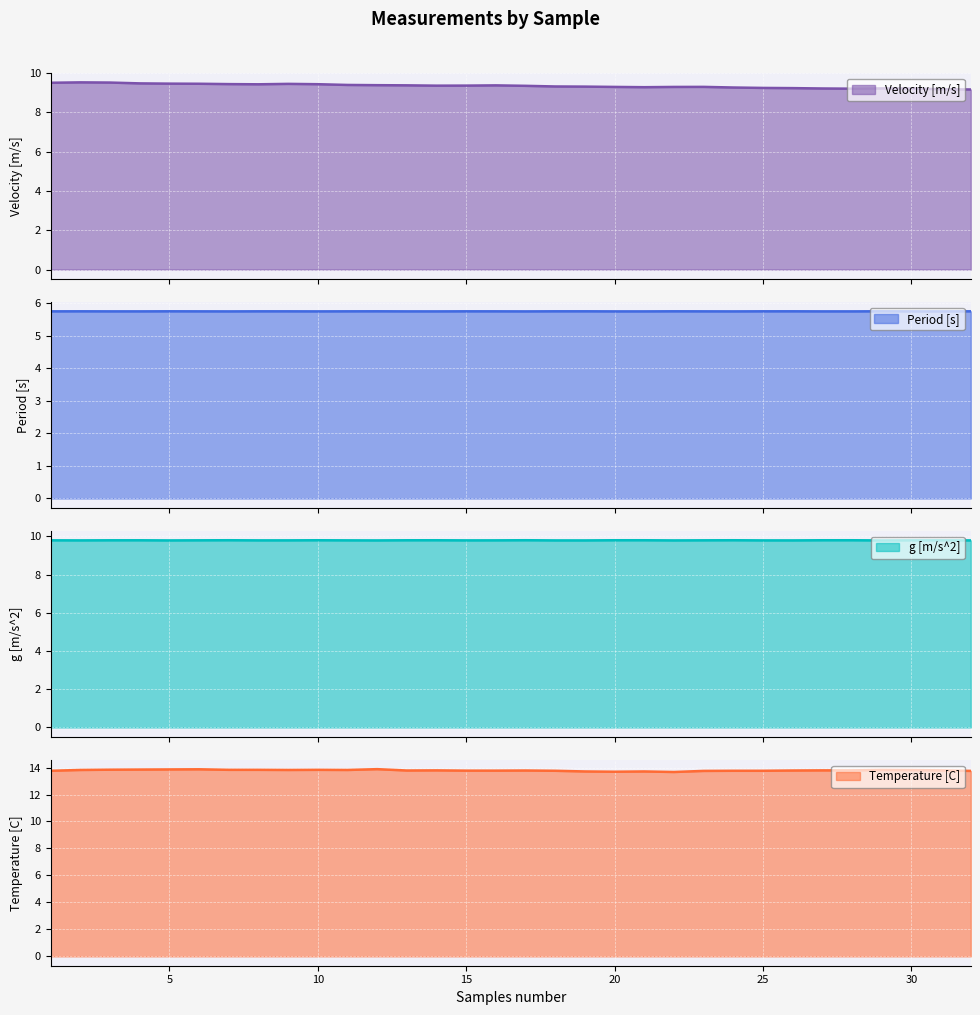

True or false: Period [s] and Temperature [C] cross at least once.

False